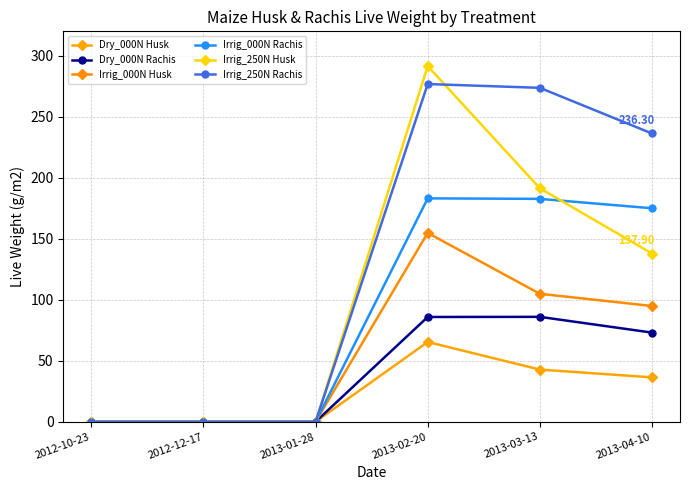

At which label is Irrig_250N Husk closest to 145?

2013-04-10